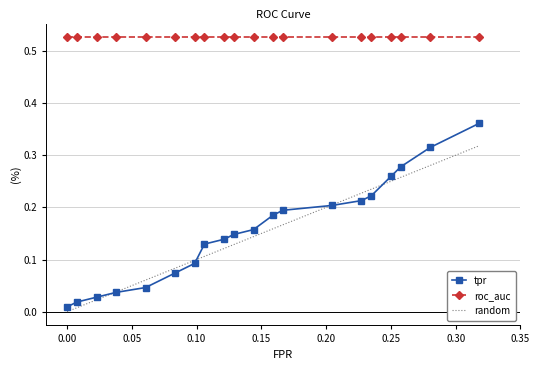

The fpr series shows 0.1 at 5. True or false?

True